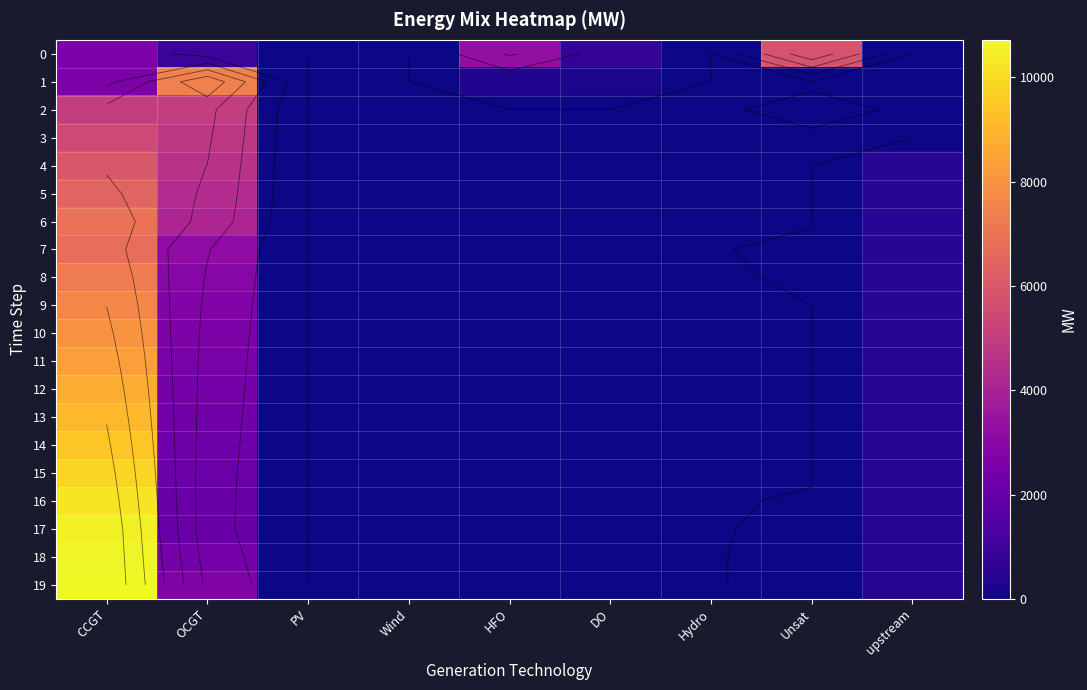

At which label is 6 closest to 3459?

OCGT